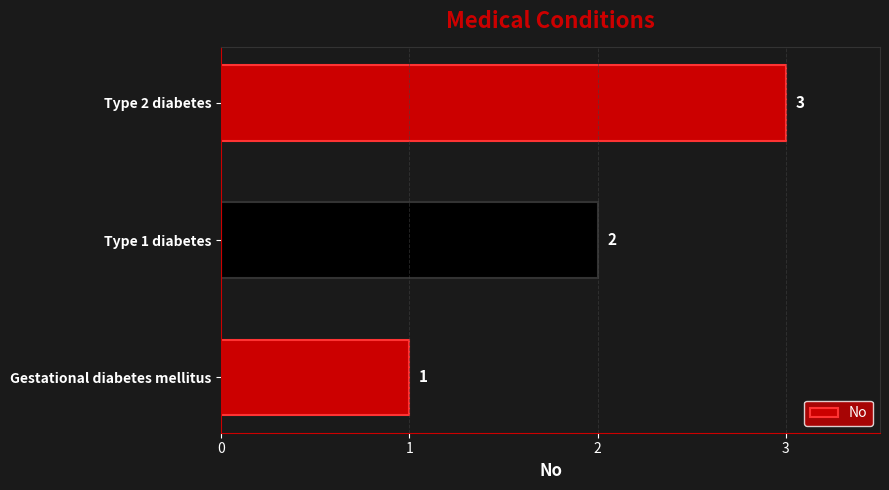

What is the difference between the second highest and minimum values?

1